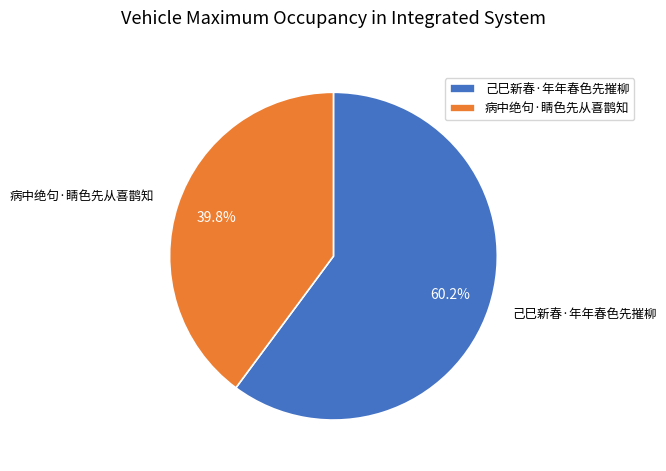

To the nearest percent, what is the difference between the 己巳新春·年年春色先摧柳 and 病中绝句·睛色先从喜鹊知 slice percentages?

20%